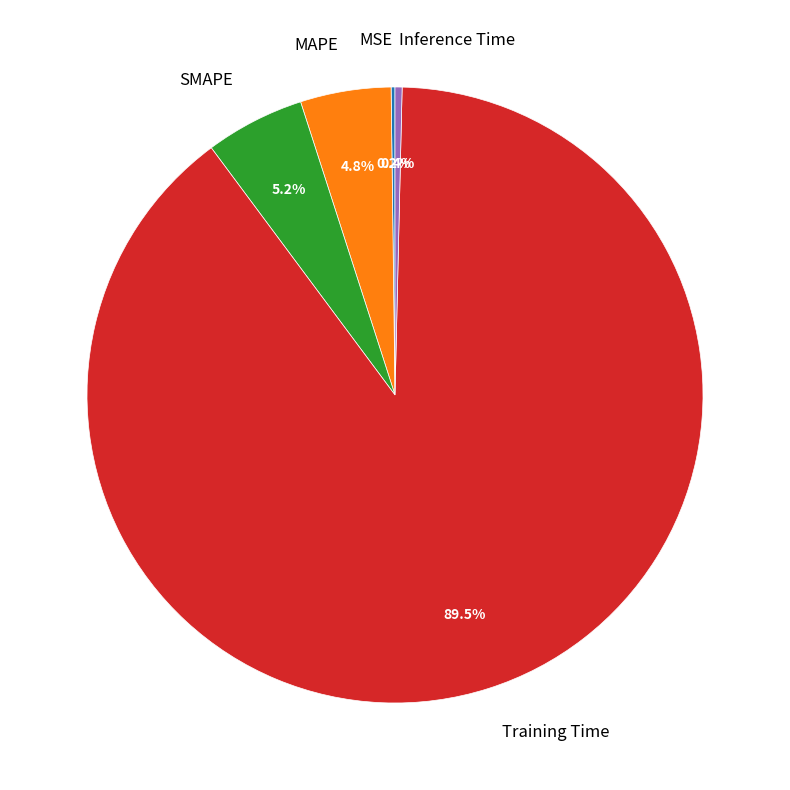

Which category accounts for the majority?

Training Time